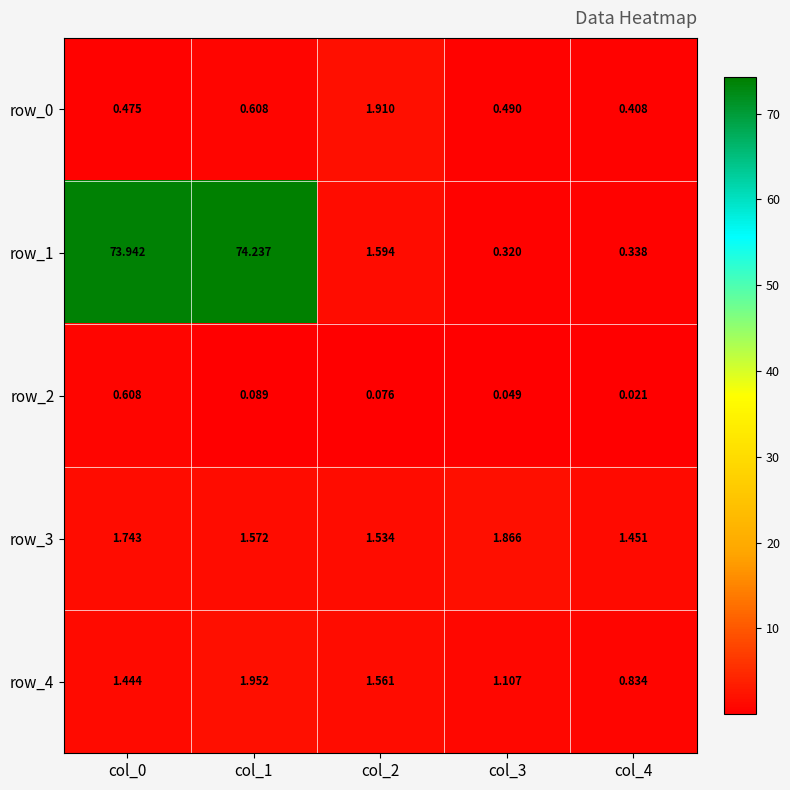

Which series has the largest range (max minus min)?

row_1